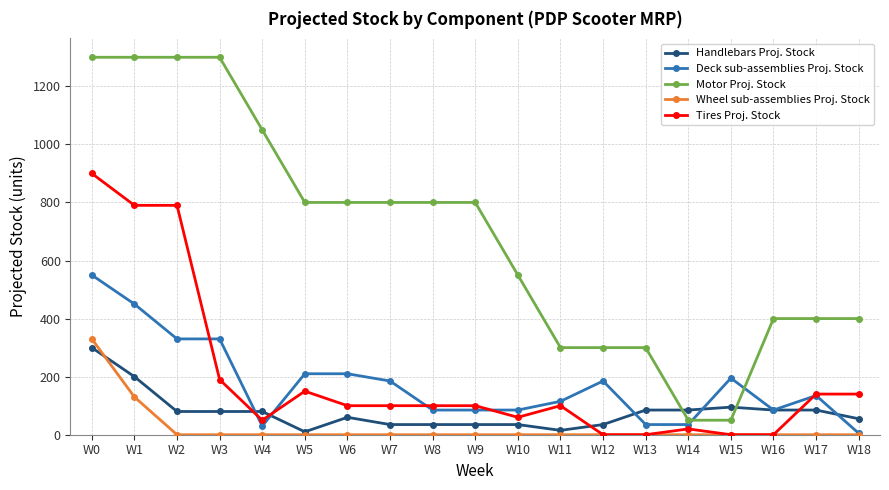

At how many categories does at least one series exceed 842?

5